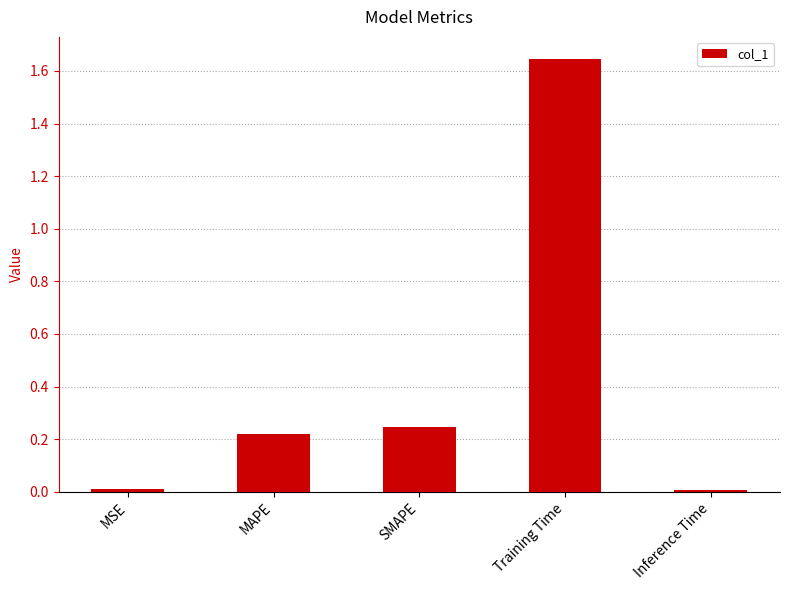

Which category has the highest value across all series?

Training Time